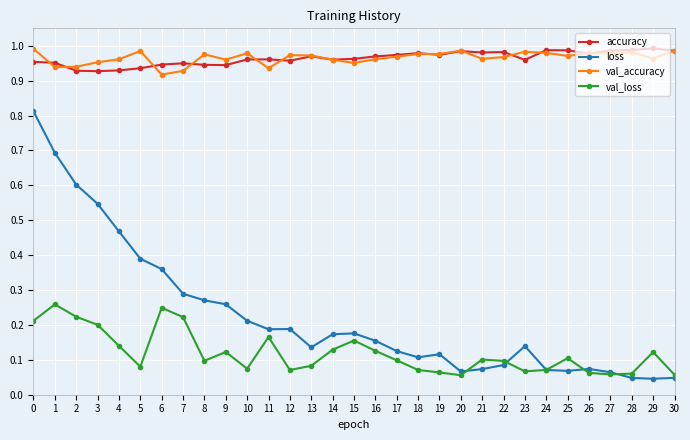

Rank the series at 12 from highest to lowest value.

val_accuracy, accuracy, loss, val_loss